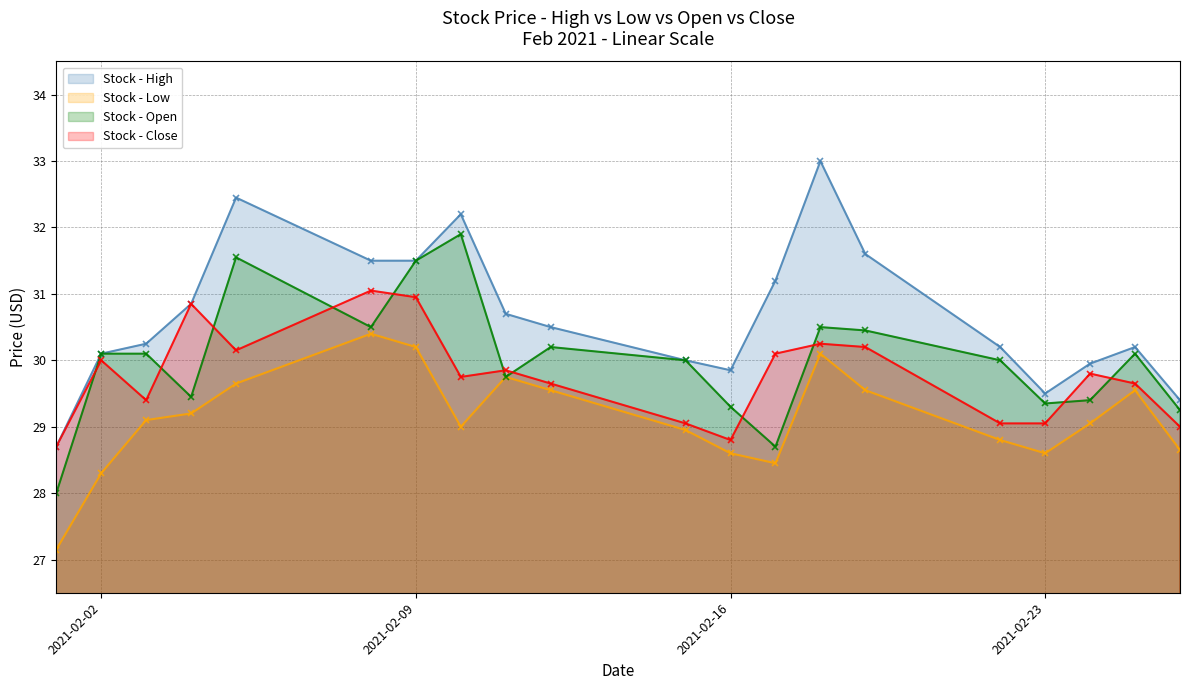

Where is High nearest to the value 30?

2021-02-15